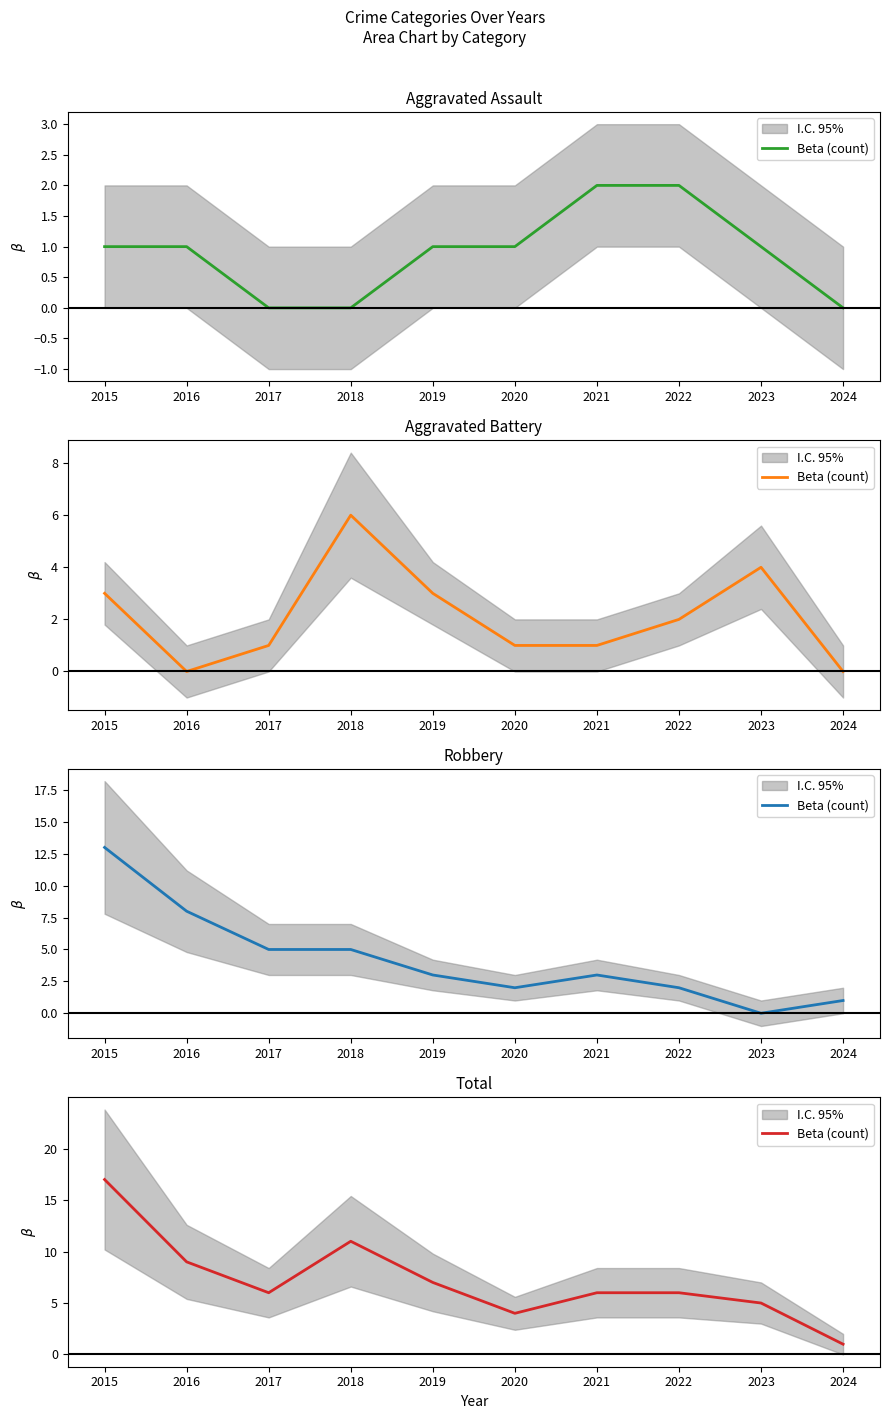

True or false: the data shows 16 at 2016.

False